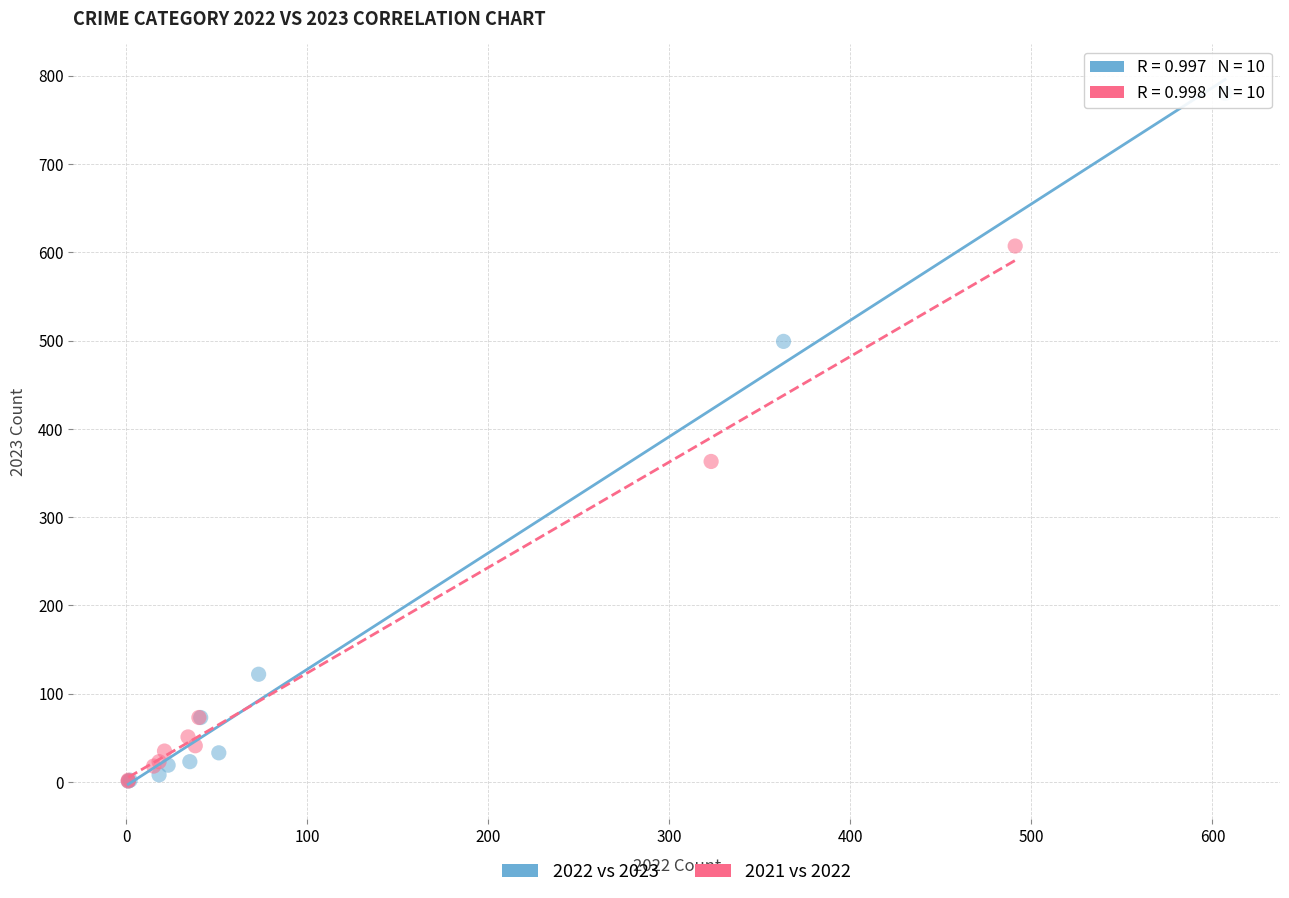

Which series has the widest spread of Y values?

2022 vs 2023